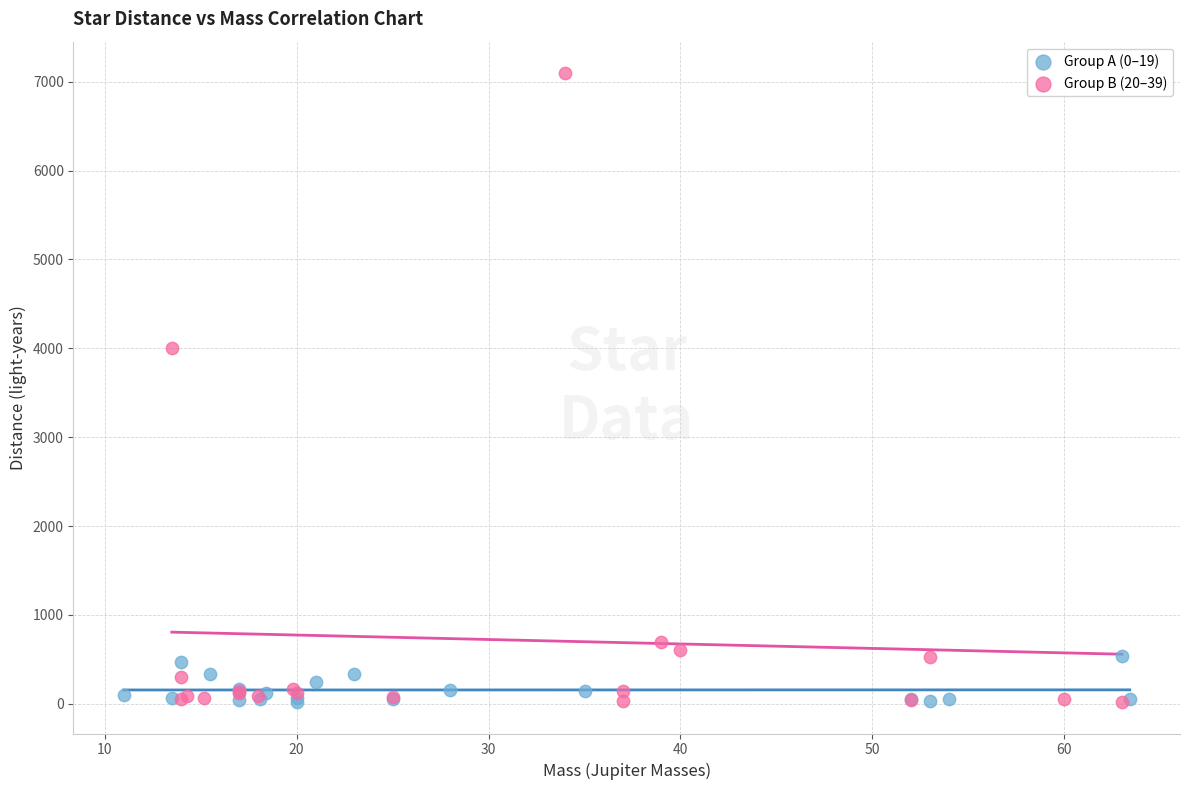

Which series has the largest Y range (max minus min)?

Group B (20–39)